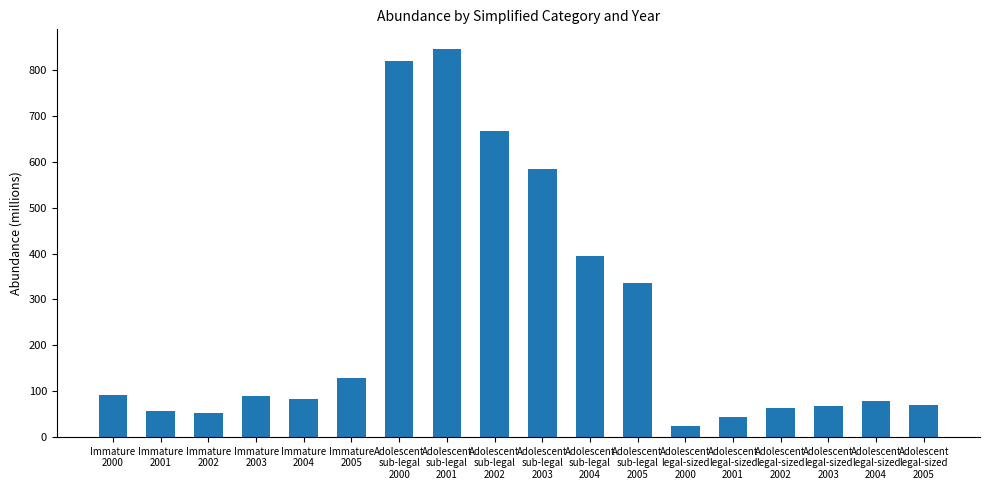

The chart shows a value of 150.8 at Immature
2003. True or false?

False